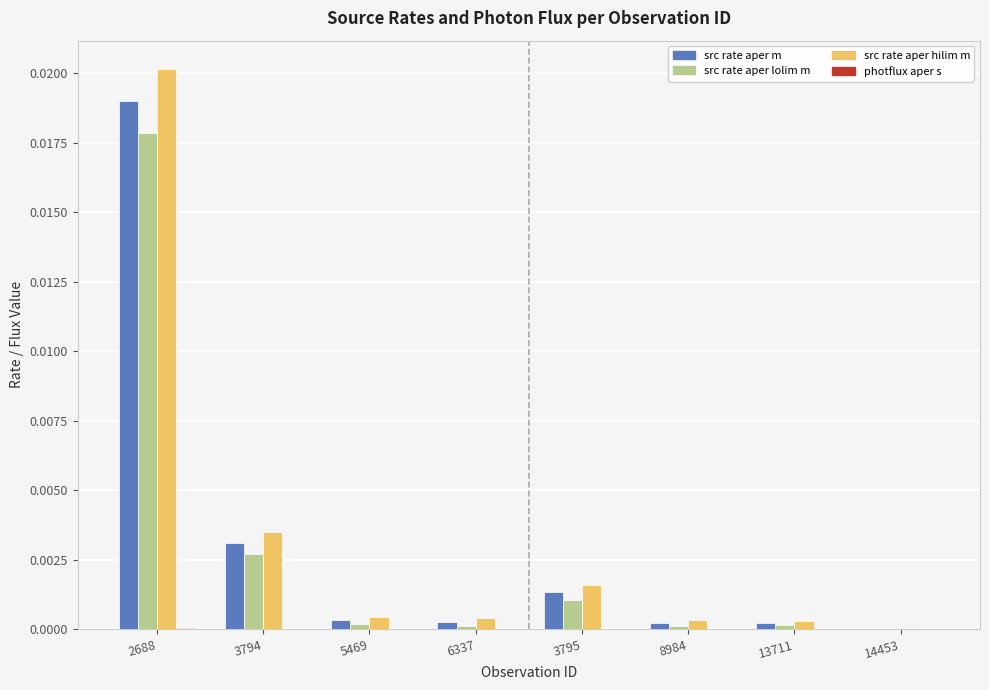

At which category is the sum across all series the highest?

2688